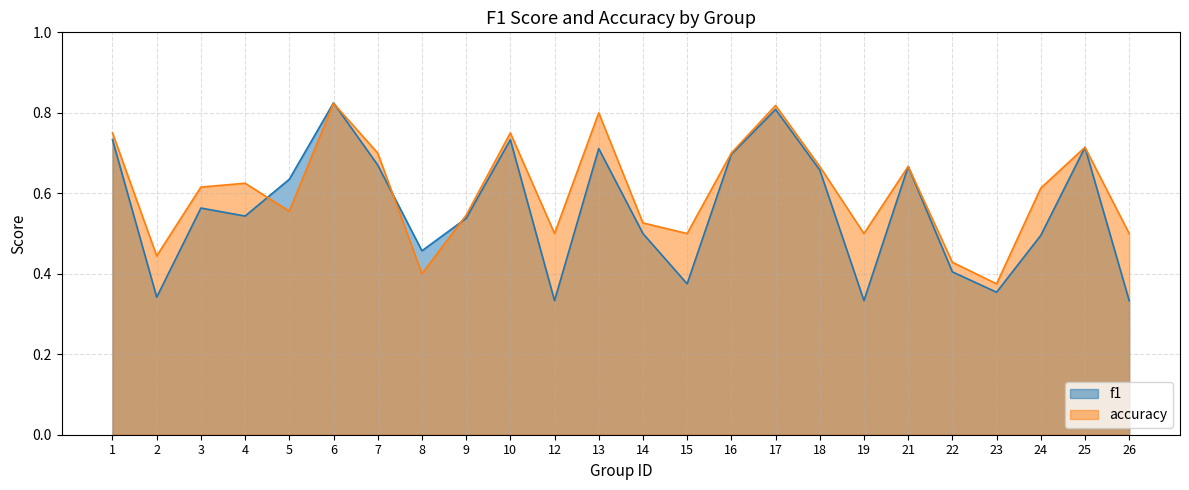

What is the difference between the maximum and second lowest values in the accuracy series?

0.4